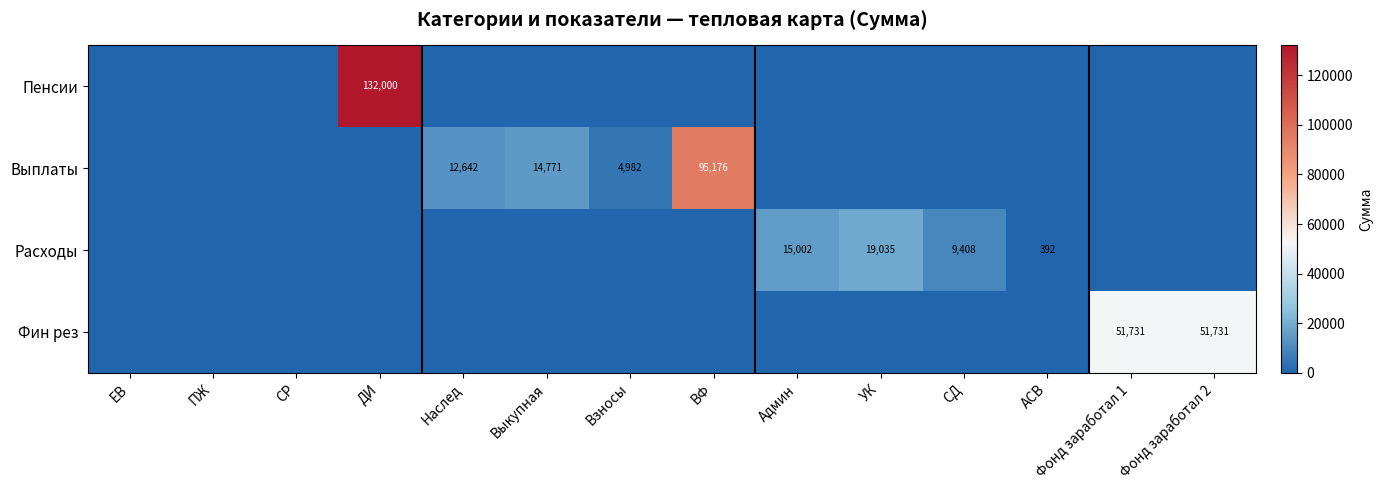

The Расходы series shows 19035 at УК. True or false?

True